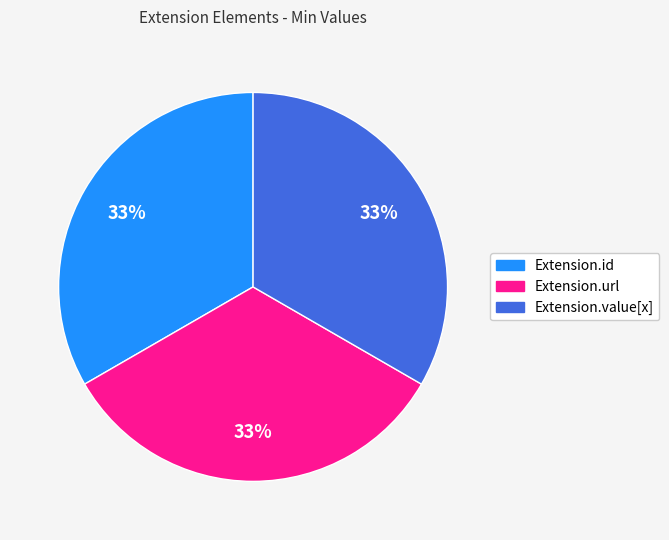

True or false: Extension.id accounts for 45% of the total.

False